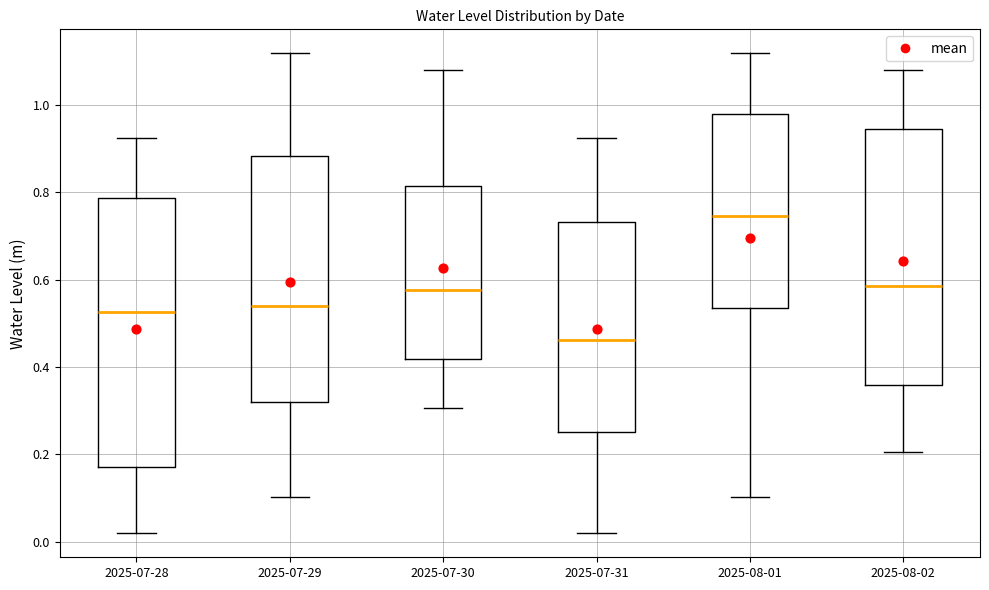

Reading left to right, read every box against the y-axis: the position of its median line, the range the box covers, and the ends of its whiskers. The values are not printed on the chart, so give them approximately, as read against the axis.

2025-07-28: median 0.52, box 0.18 to 0.78, whiskers 0.02 to 0.92
2025-07-29: median 0.54, box 0.32 to 0.88, whiskers 0.10 to 1.12
2025-07-30: median 0.58, box 0.42 to 0.82, whiskers 0.30 to 1.08
2025-07-31: median 0.46, box 0.26 to 0.74, whiskers 0.02 to 0.92
2025-08-01: median 0.74, box 0.54 to 0.98, whiskers 0.10 to 1.12
2025-08-02: median 0.58, box 0.36 to 0.94, whiskers 0.20 to 1.08